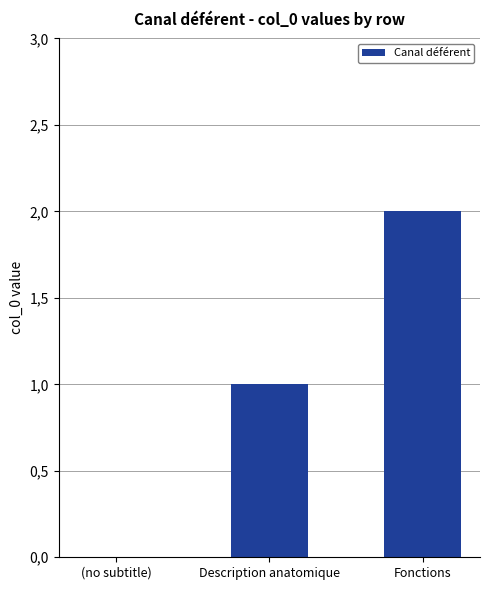

Does the chart contain stacked bars?

No